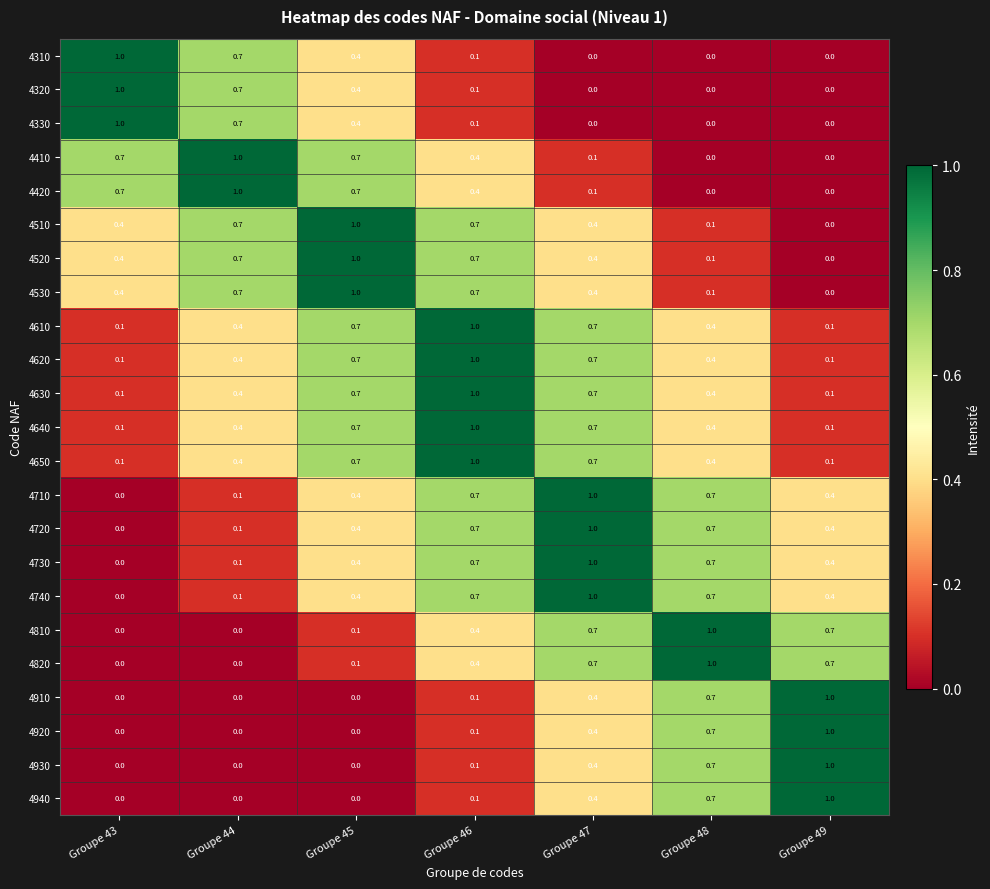

Is the value of 4940 at Groupe 49 greater than the value of 4410 at Groupe 43?

Yes